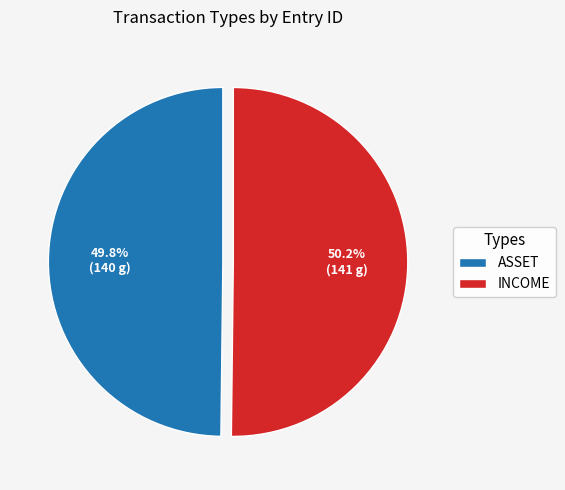

What percentage is NOT represented by ASSET?

50.2%